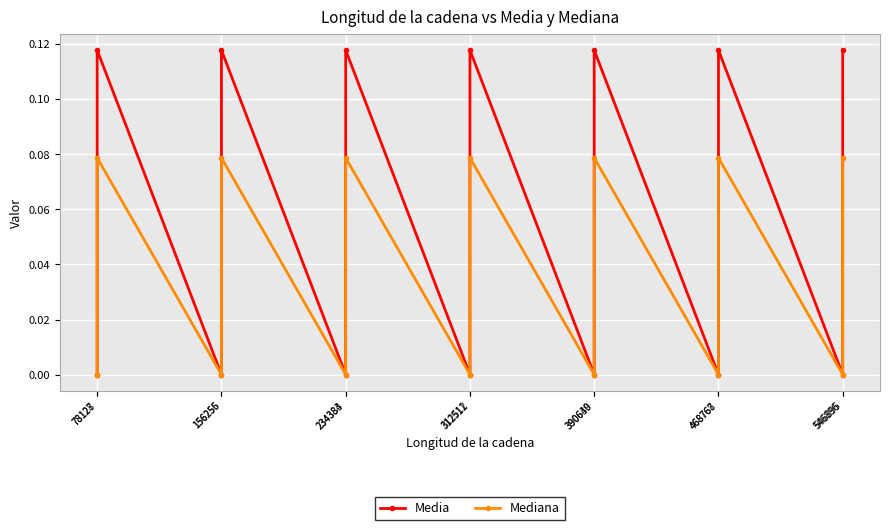

True or false: Media has more than 1 interior local peaks.

True